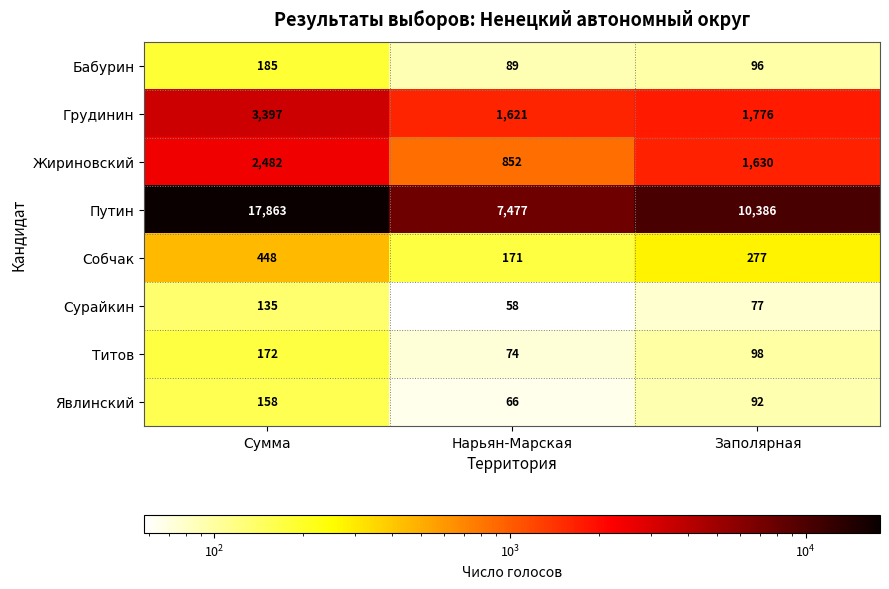

Reading left to right, list all the values displayed in this chart.

Бабурин: 185	89	96
Грудинин: 3397	1621	1776
Жириновский: 2482	852	1630
Путин: 17863	7477	10386
Собчак: 448	171	277
Сурайкин: 135	58	77
Титов: 172	74	98
Явлинский: 158	66	92